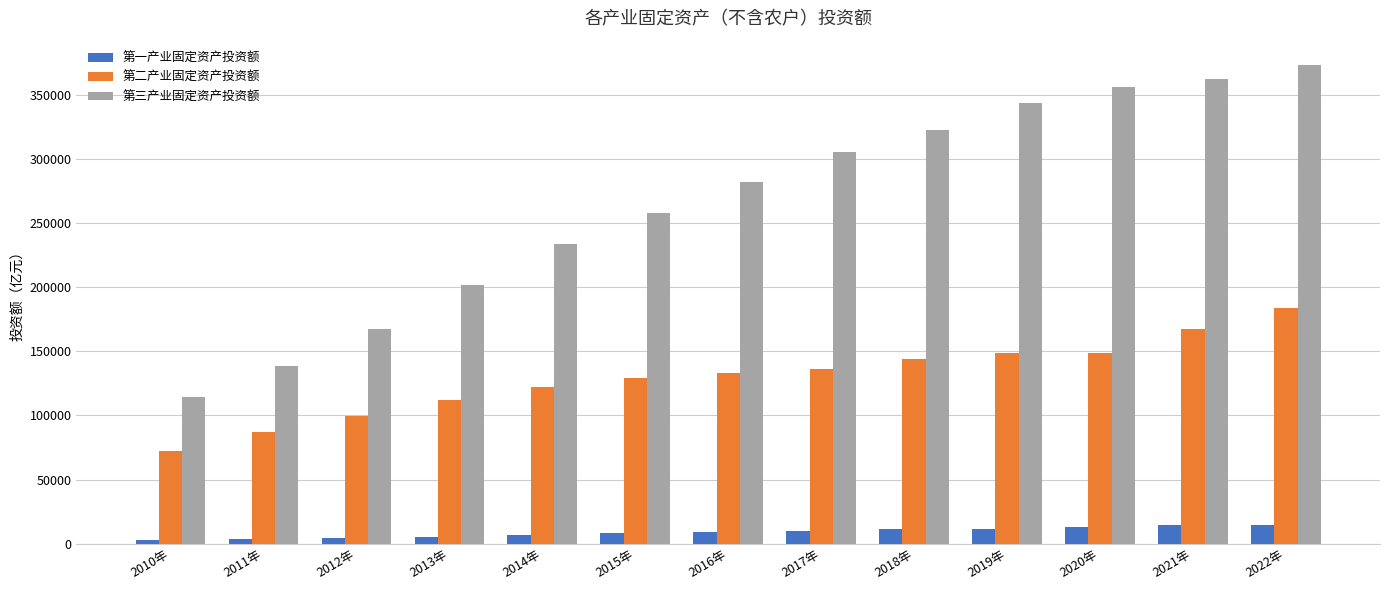

What is the spread (max minus min) of values at 2018年?

311855.5